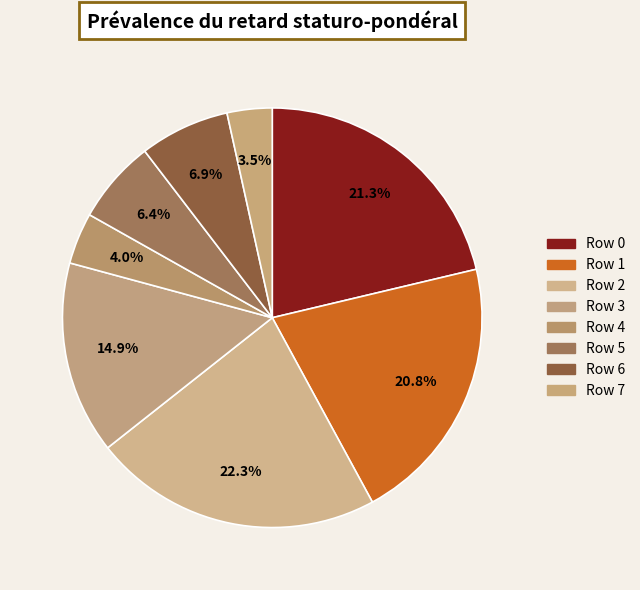

To the nearest percent, what is the combined percentage of Row 6 and Row 1?

28%